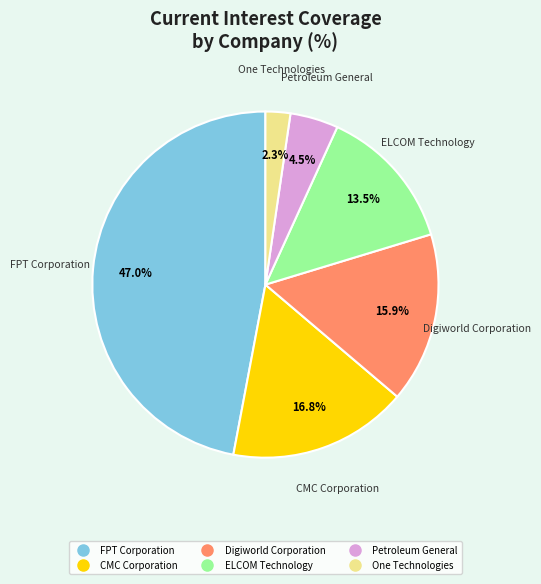

Which category has the biggest portion of the pie?

FPT Corporation